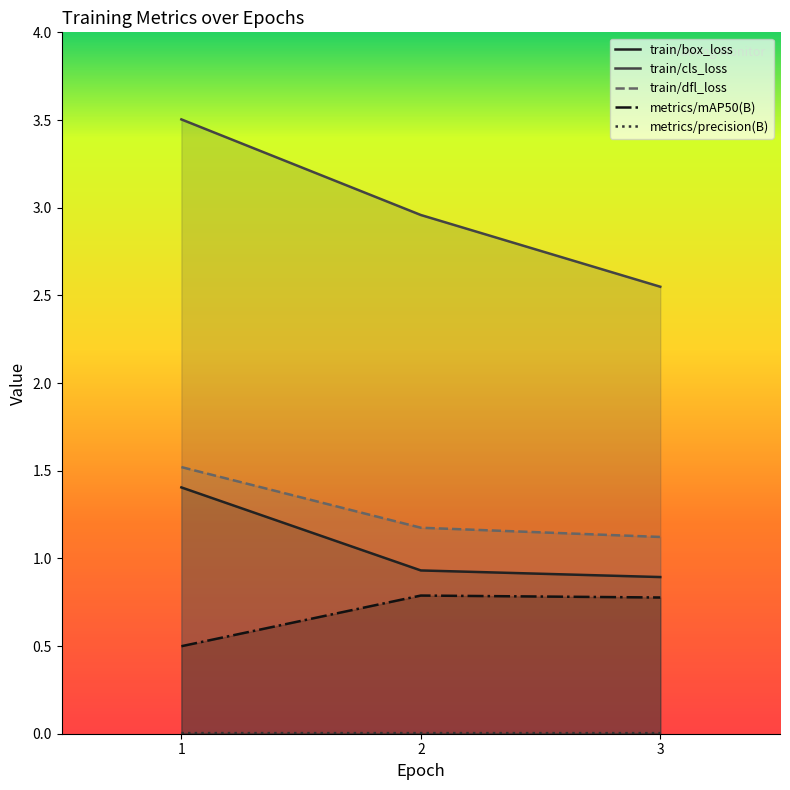

At which label is train/box_loss closest to 1?

2